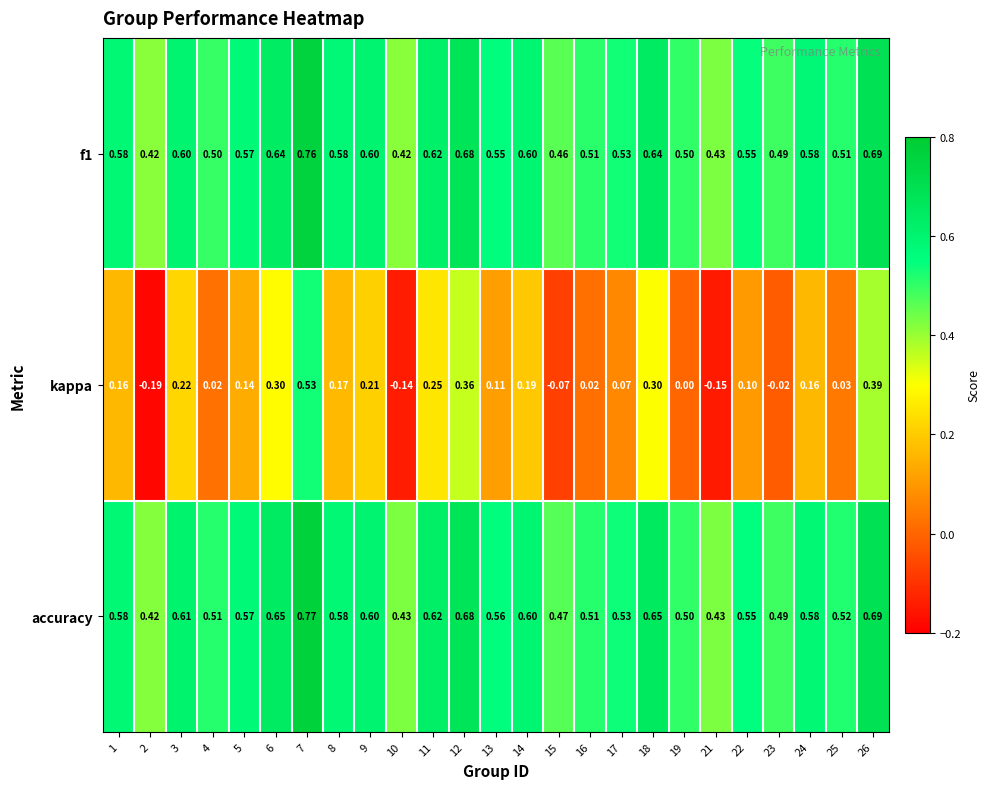

Between 17 and 22, which series saw the biggest shift?

kappa